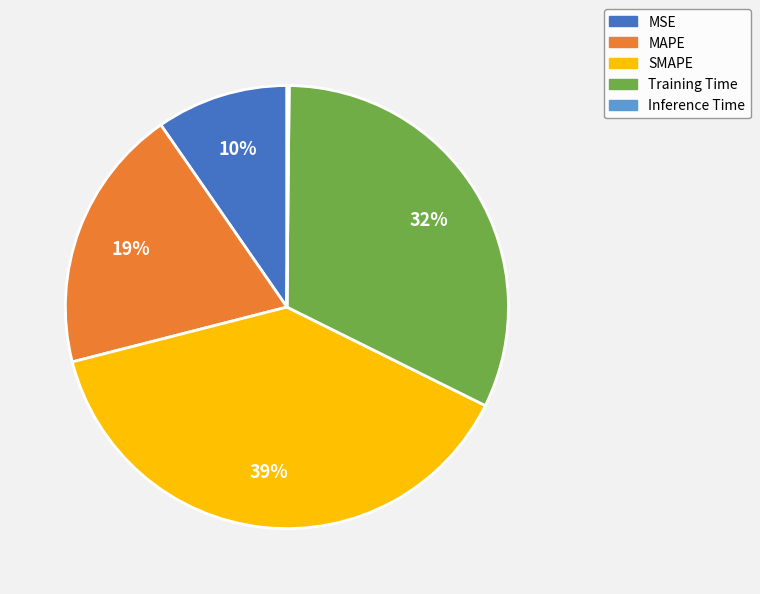

Is it true that MAPE is 13% of the pie?

False